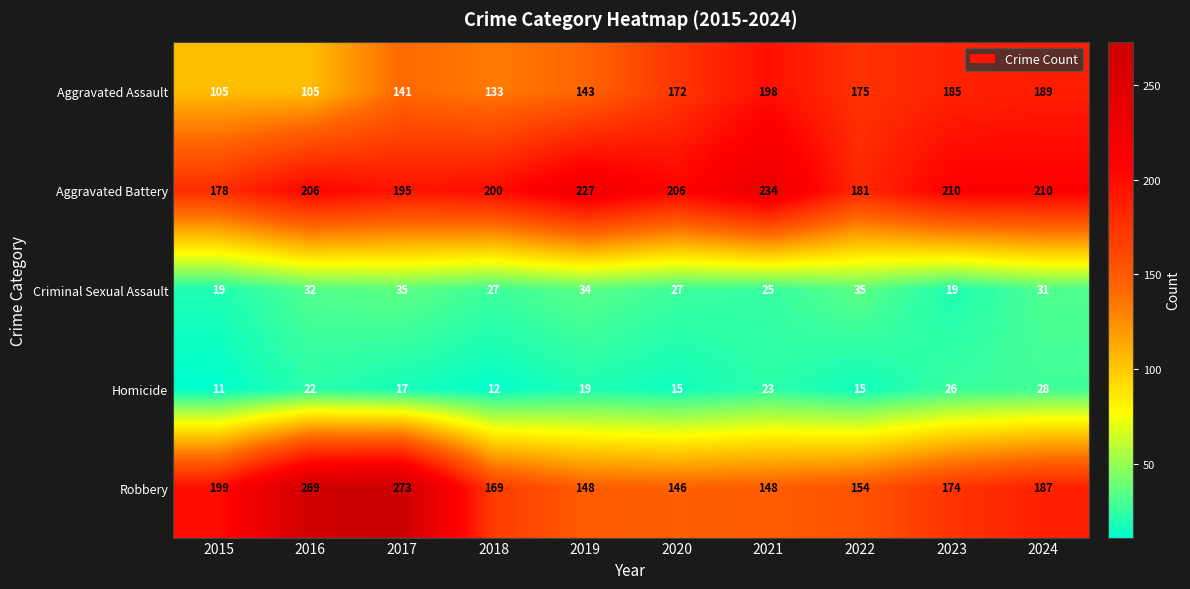

Rank the series by their maximum value, from lowest to highest.

Homicide, Criminal Sexual Assault, Aggravated Assault, Aggravated Battery, Robbery